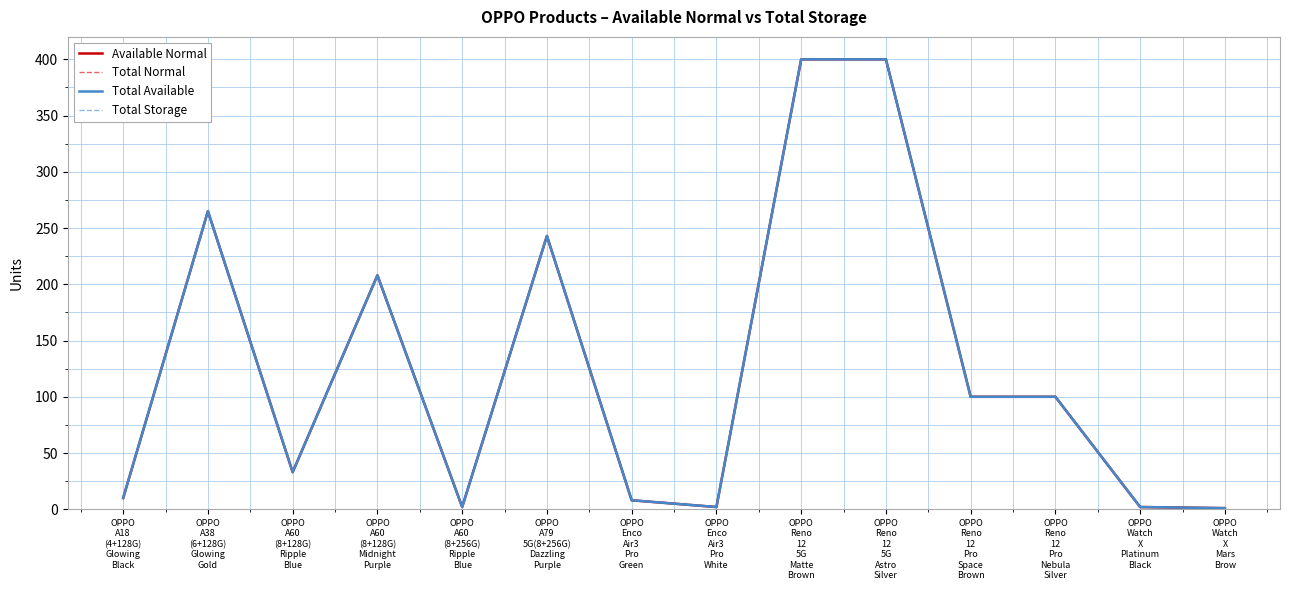

What position from the right is OPPO
A18
(4+128G)
Glowing
Black?

14